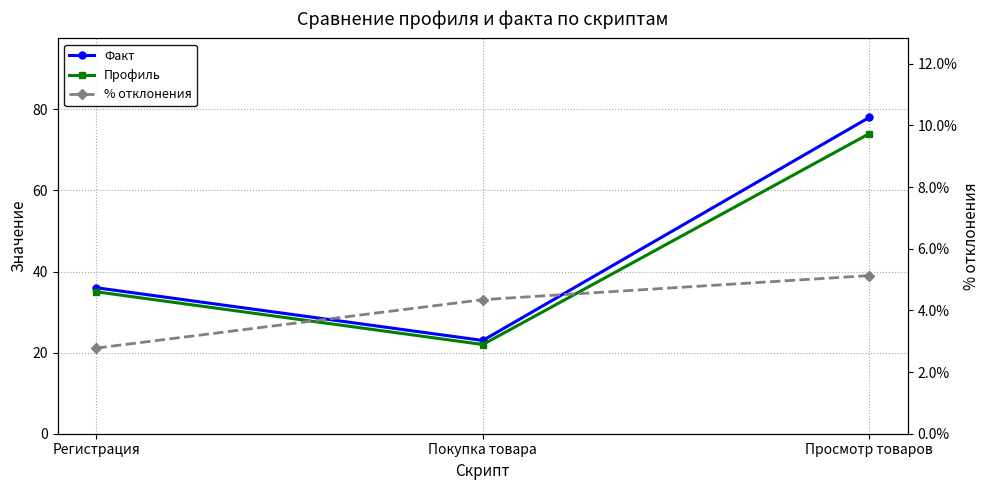

What is the total value across all series at Просмотр товаров?

152.1